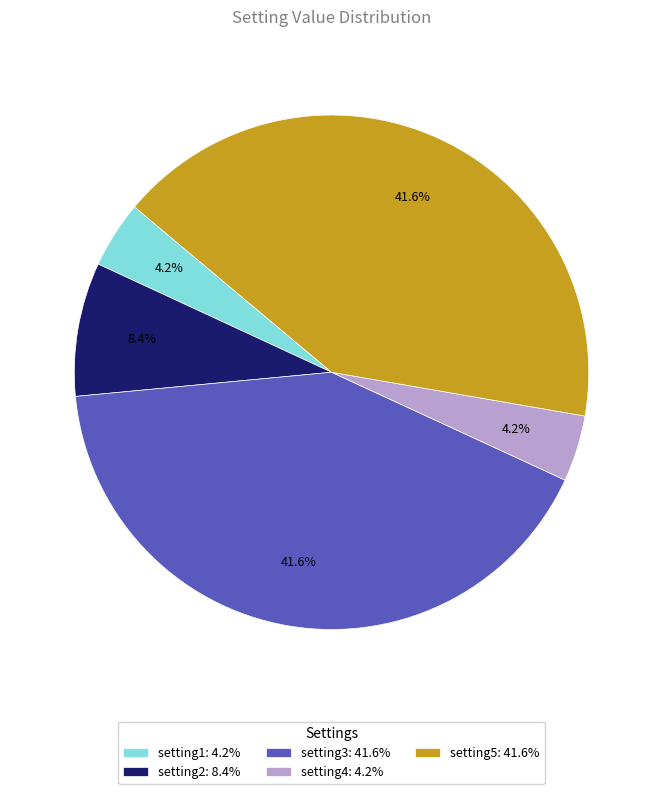

Is there any slice that represents more than half of the pie?

No